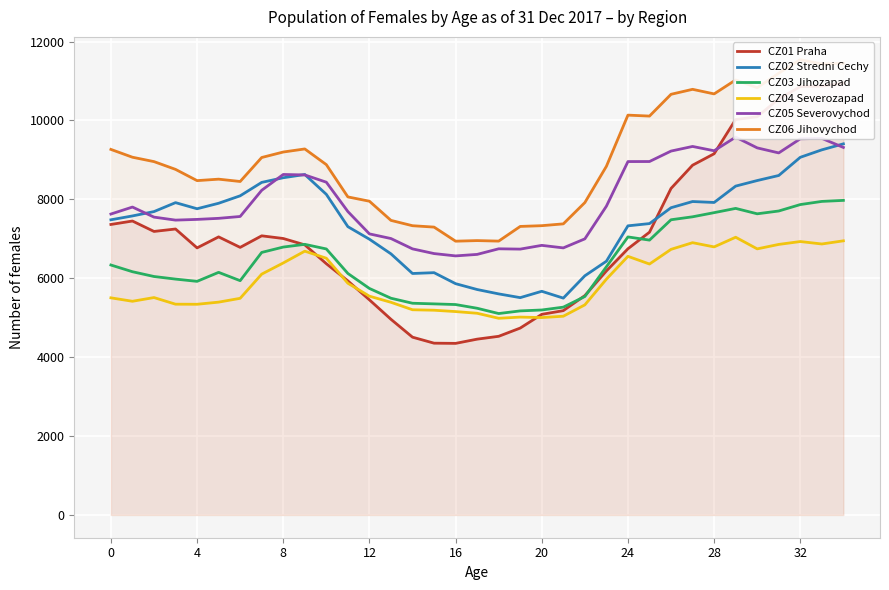

True or false: CZ04 Severozapad and CZ02 Stredni Cechy cross at least once.

False